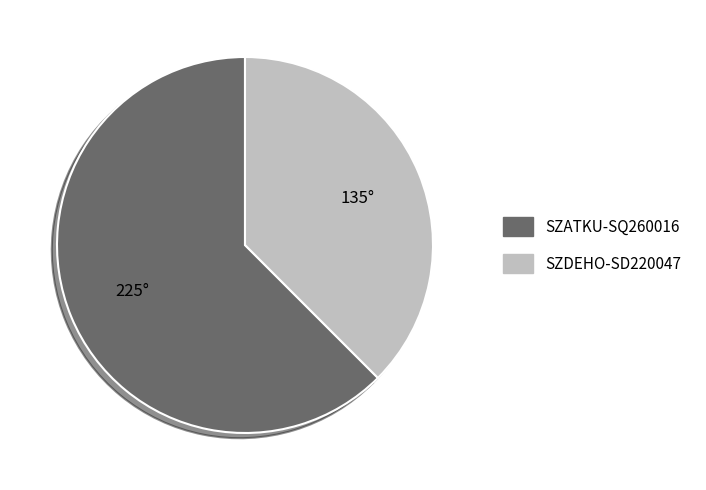

Does SZDEHO-SD220047 account for over 50% of the chart?

No